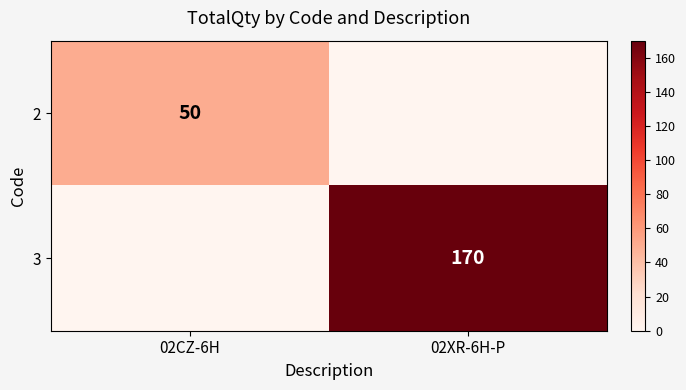

The 3 series shows 170 at 02XR-6H-P. True or false?

True